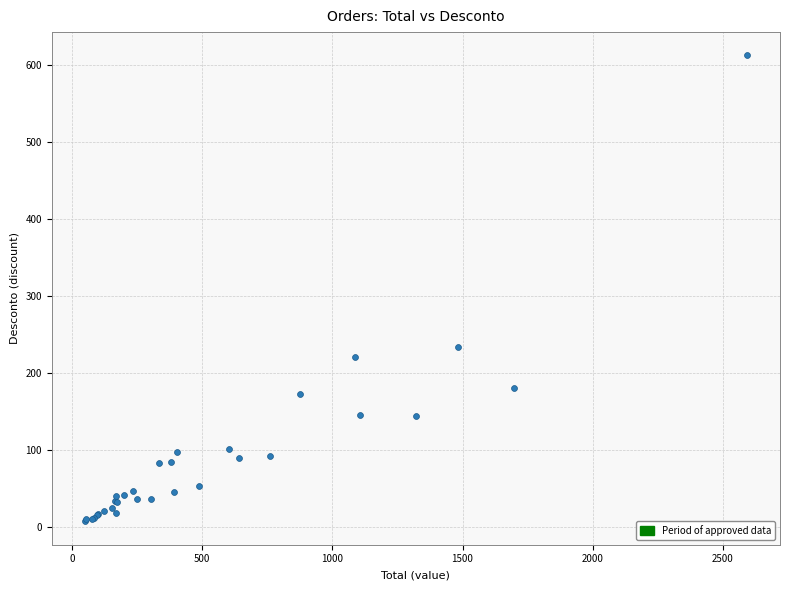

What Y value in the scatter plot is closest to 310?

234